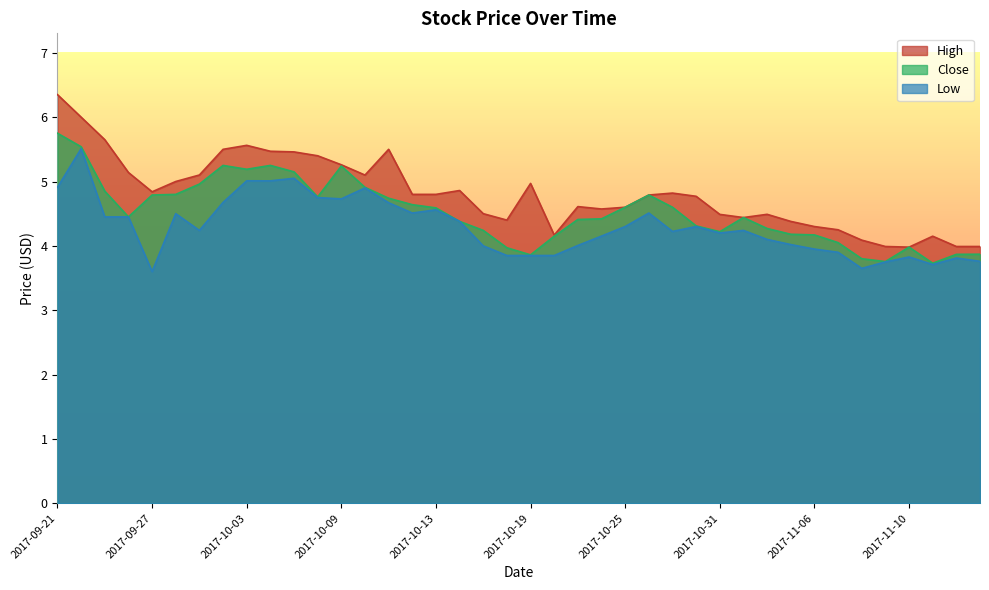

How many lines are shown in the chart?

3